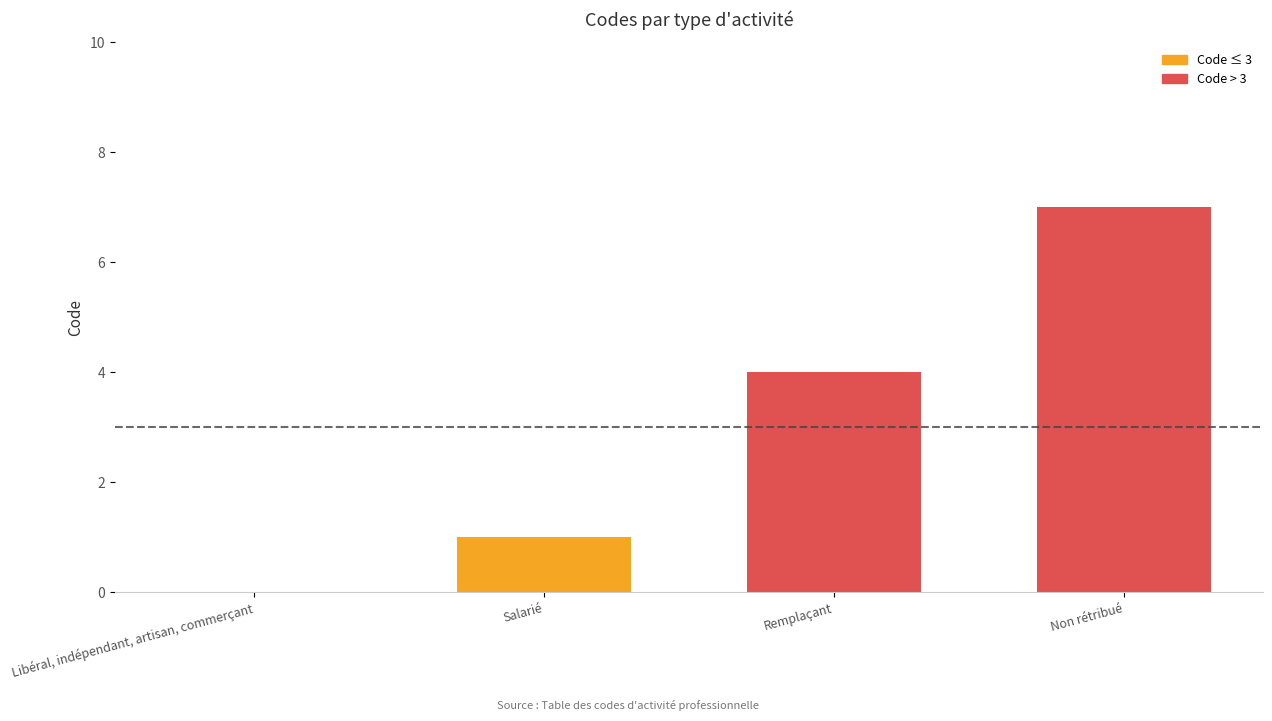

Between Salarié and Remplaçant, which is larger?

Remplaçant